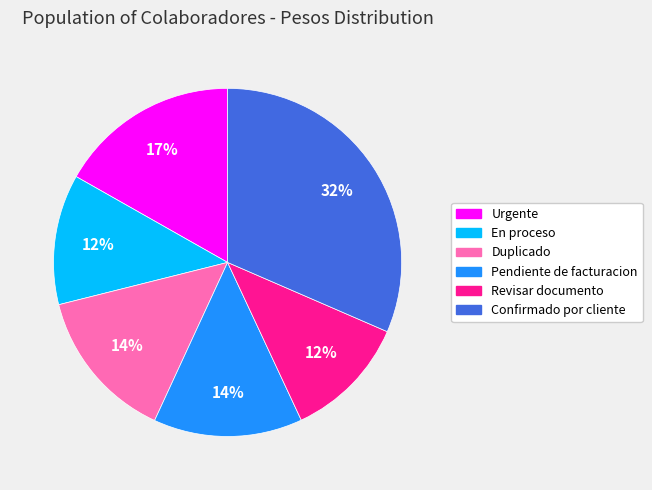

What percentage is the Confirmado por cliente slice, to the nearest percent?

32%